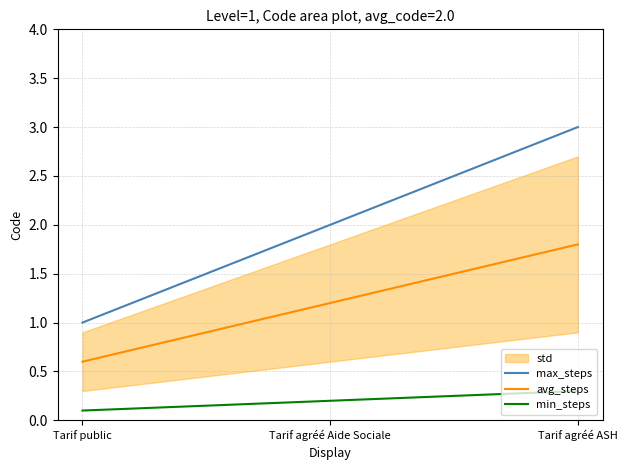

What is the difference between the max_steps values at Tarif agréé ASH and Tarif agréé Aide Sociale?

1.0